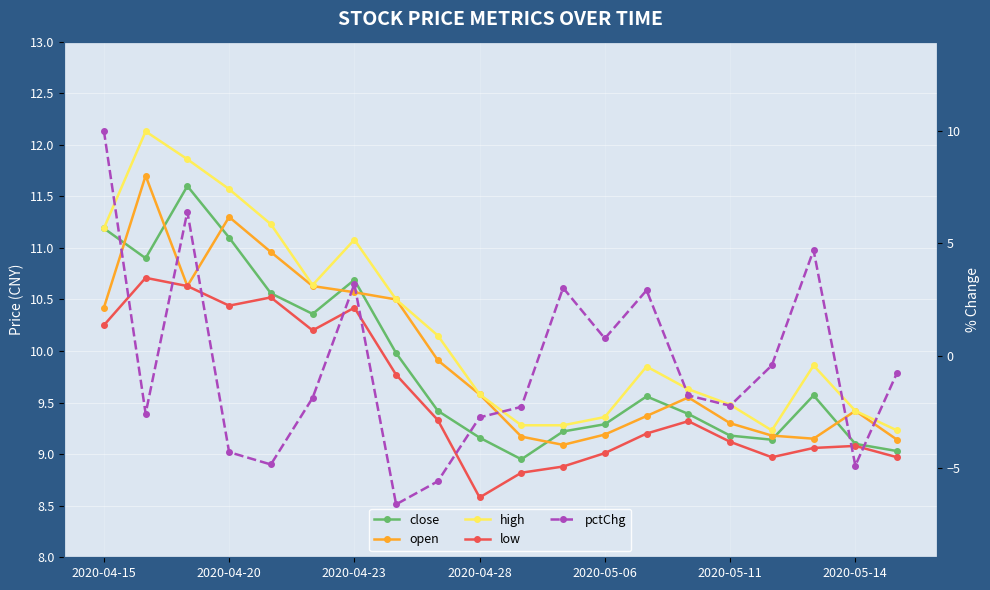

Between 2020-04-23 and 17, which series saw the biggest shift?

close